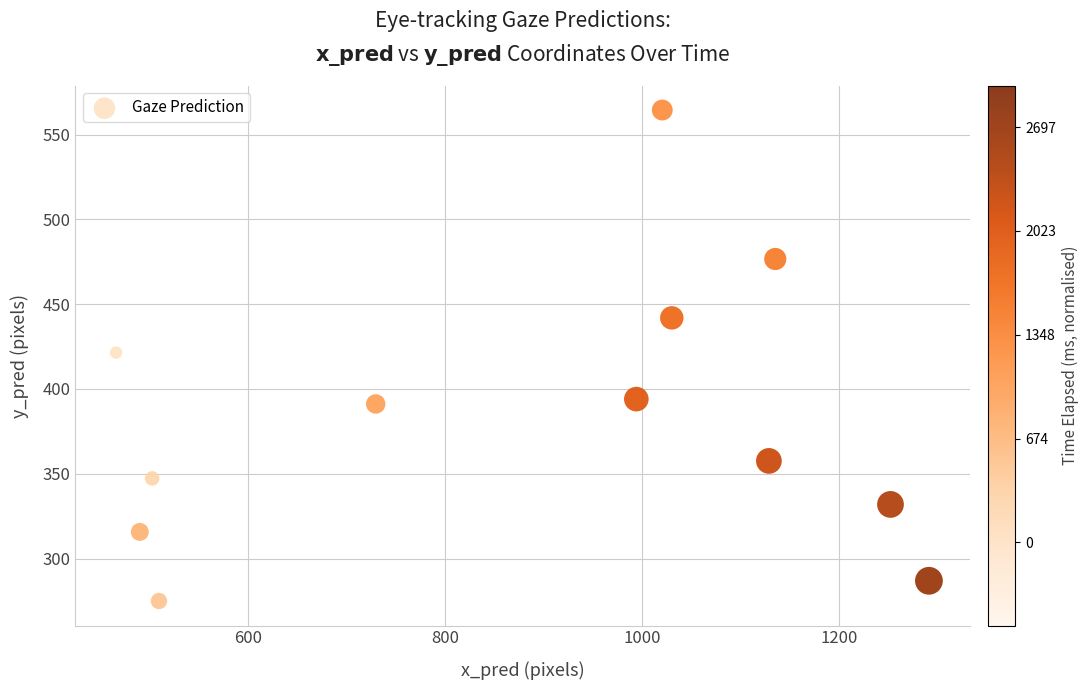

What is the average Y value?

383.7